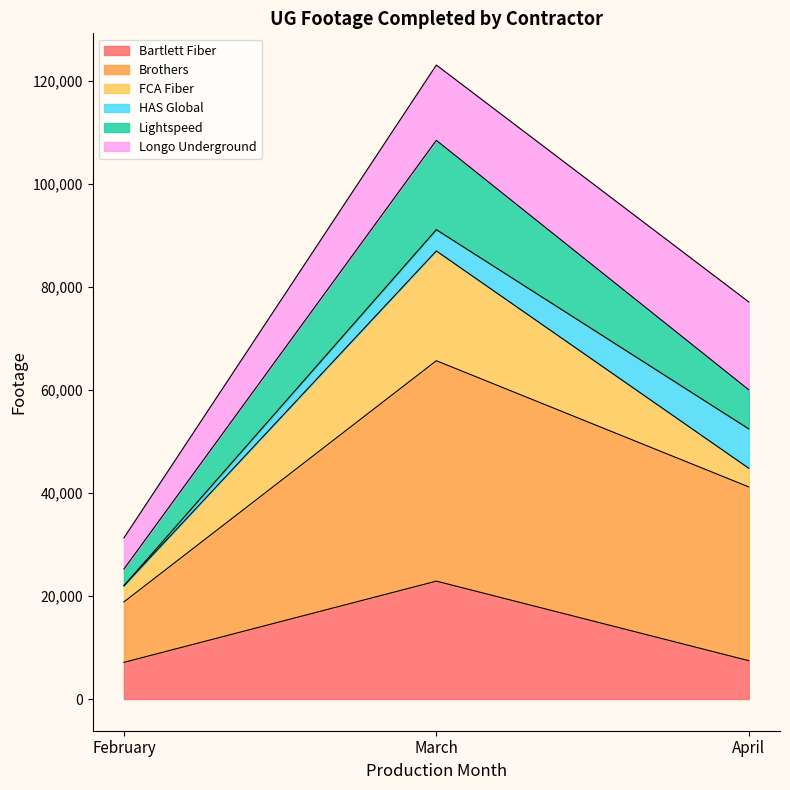

At which label does Bartlett Fiber reach its peak?

March